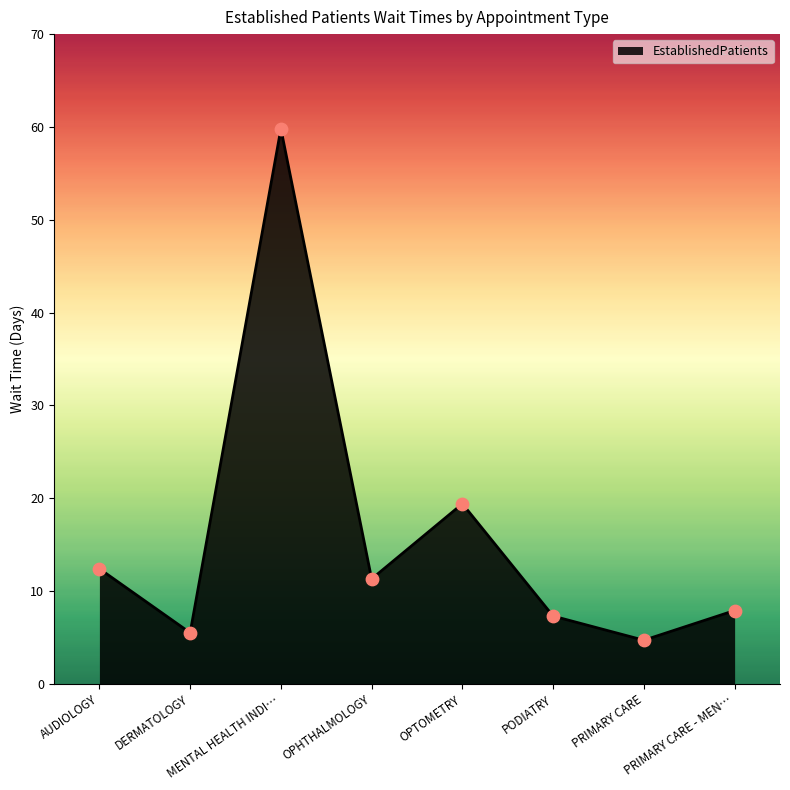

What is the ratio of the value at PRIMARY CARE - MEN… to the value at DERMATOLOGY?

1.4